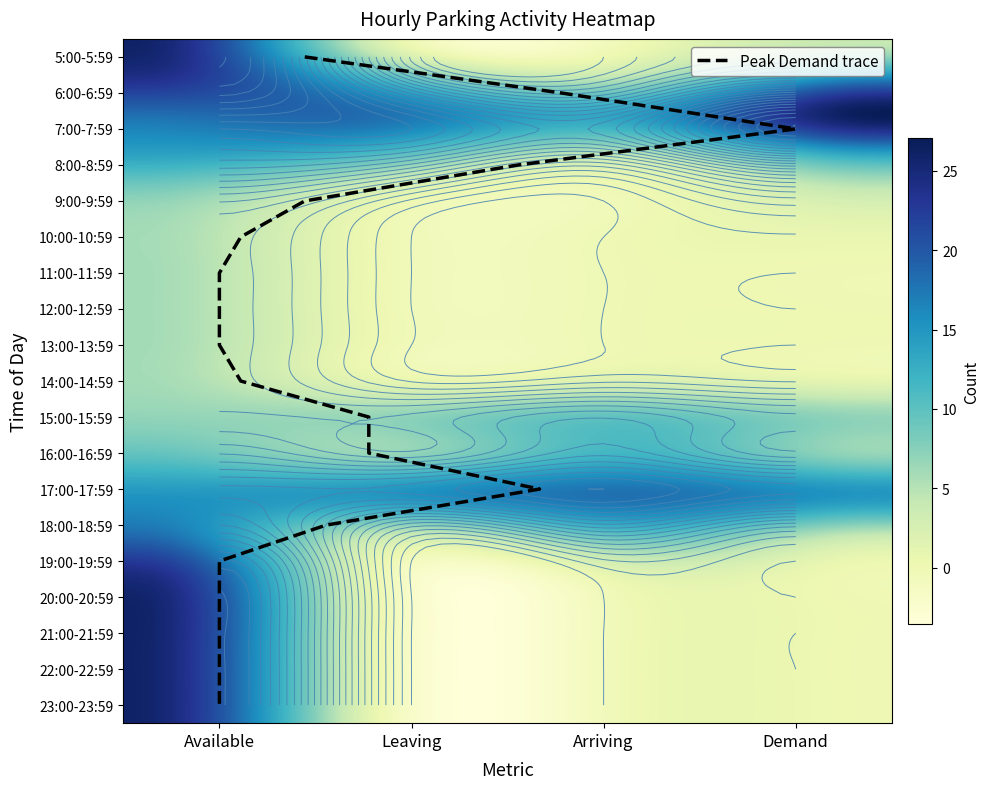

What is the difference between the second highest and minimum values in the 8:00-8:59 series?

9